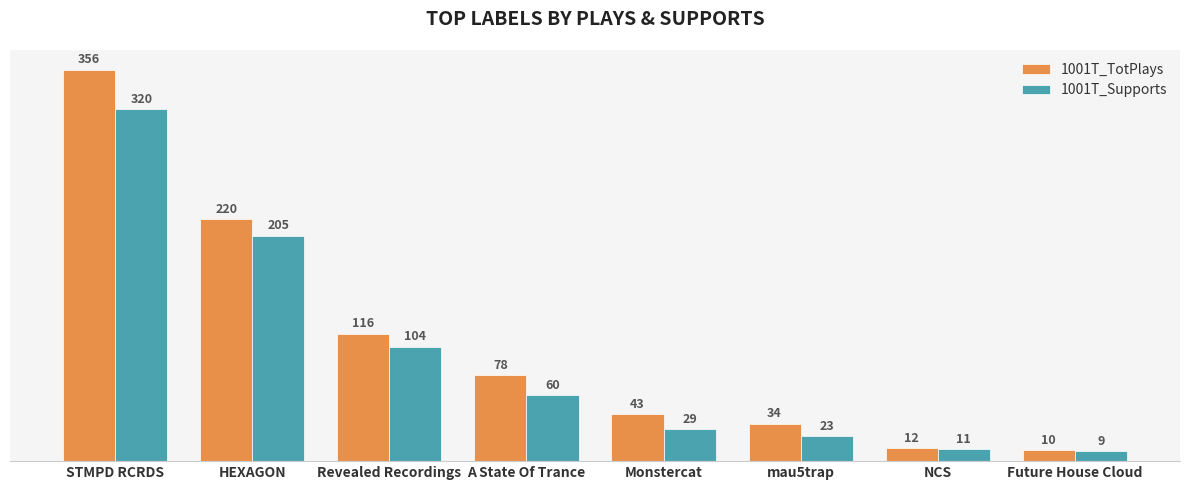

Rank the categories by 1001T_TotPlays value from lowest to highest.

Future House Cloud, NCS, mau5trap, Monstercat, A State Of Trance, Revealed Recordings, HEXAGON, STMPD RCRDS